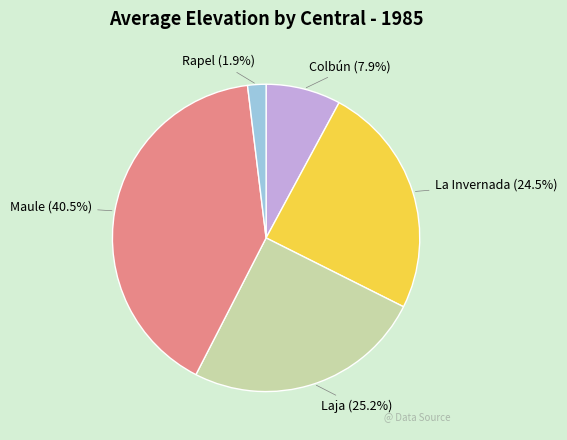

To the nearest percent, what is the average slice percentage?

20%